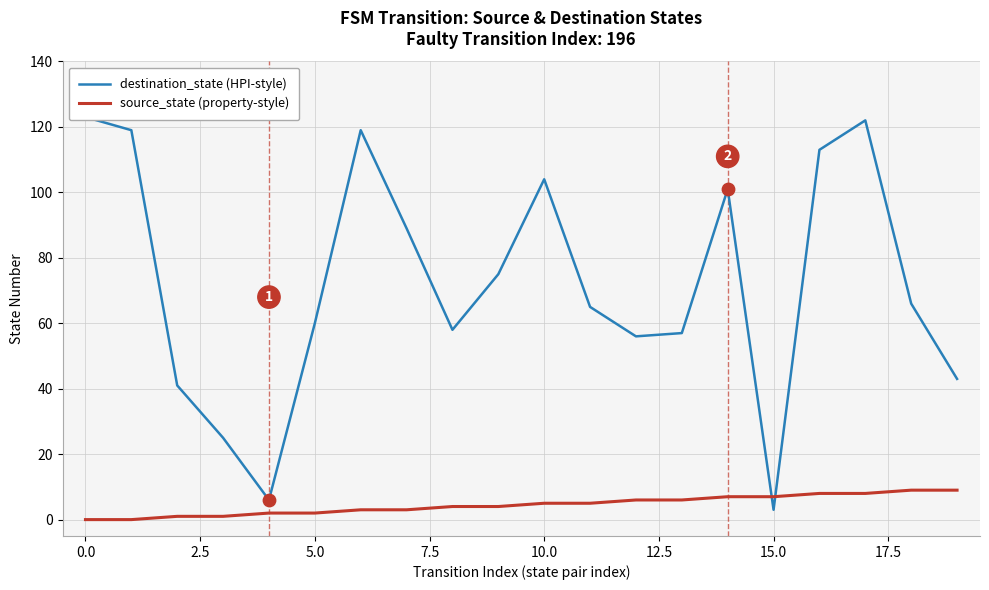

At which category is the sum across all series the highest?

17